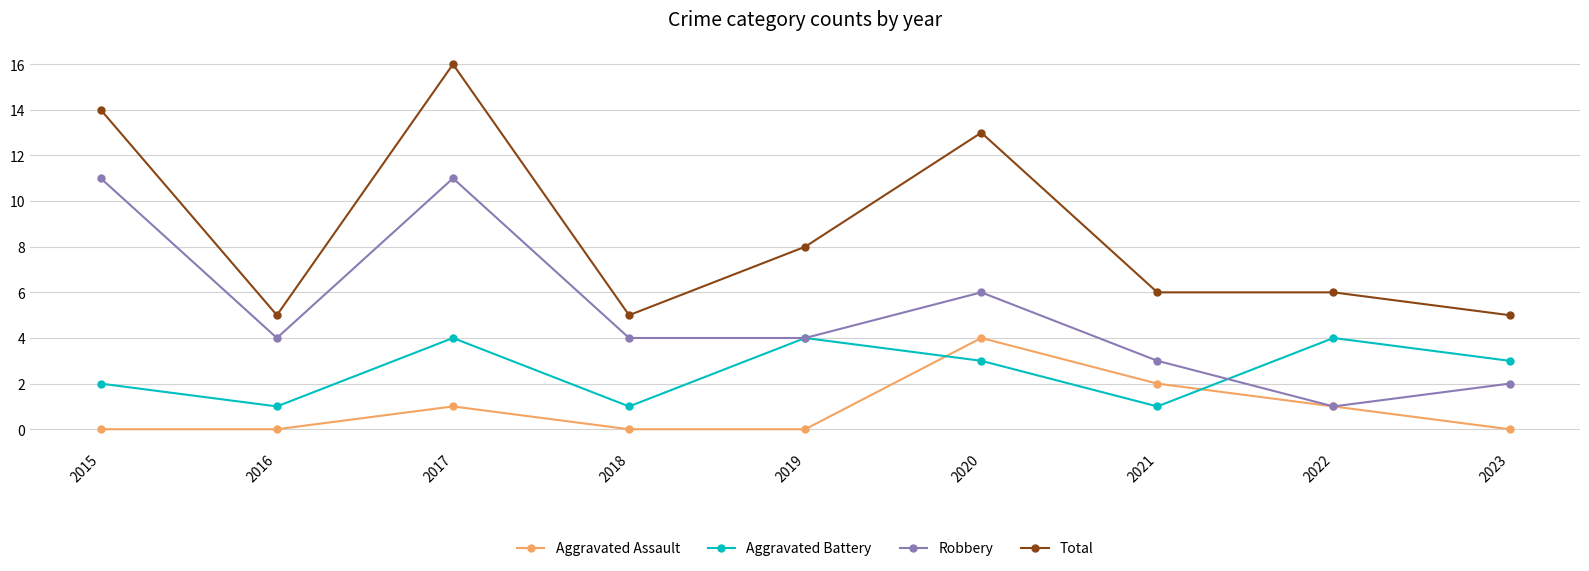

Which series has the largest total across all categories?

Total